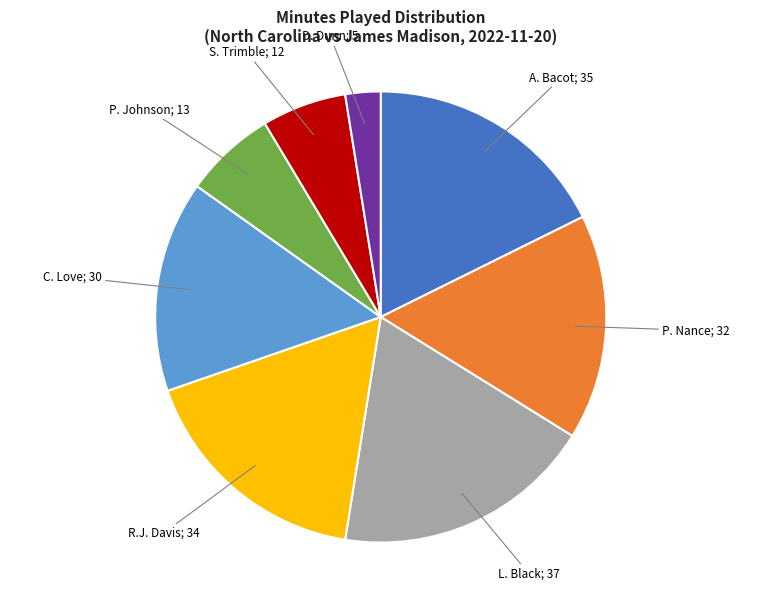

Is there any slice that represents more than half of the pie?

No